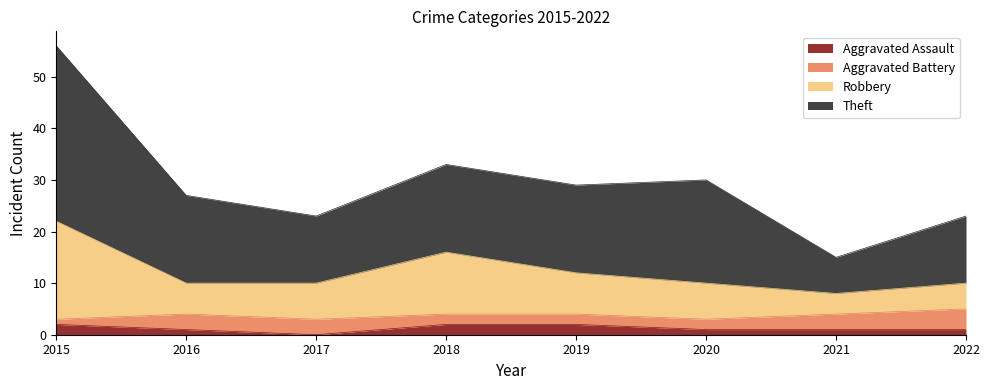

True or false: Aggravated Assault and Robbery intersect in this chart.

False